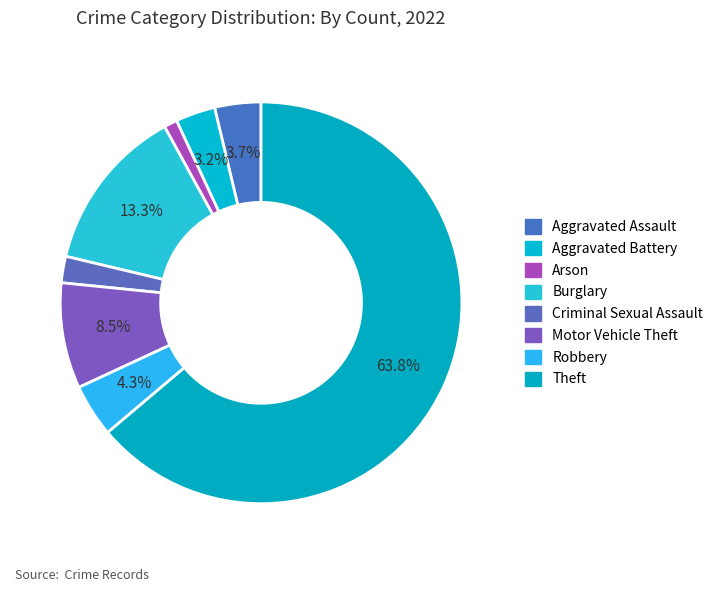

Is it true that Aggravated Battery is 1% of the pie?

False